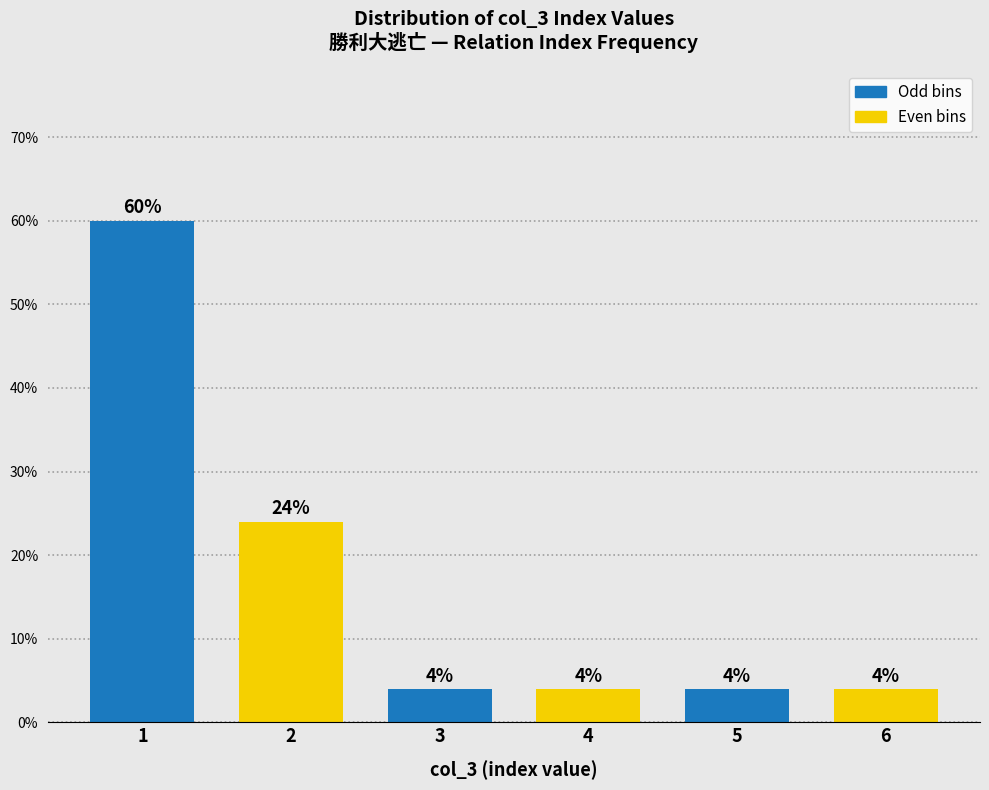

Reading left to right, extract all data points from this chart.

60	24	4	4	4	4